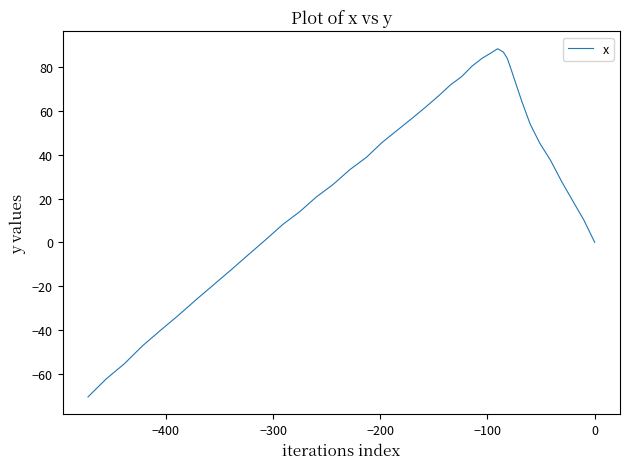

What is the label of the 36th point from the right?

−100